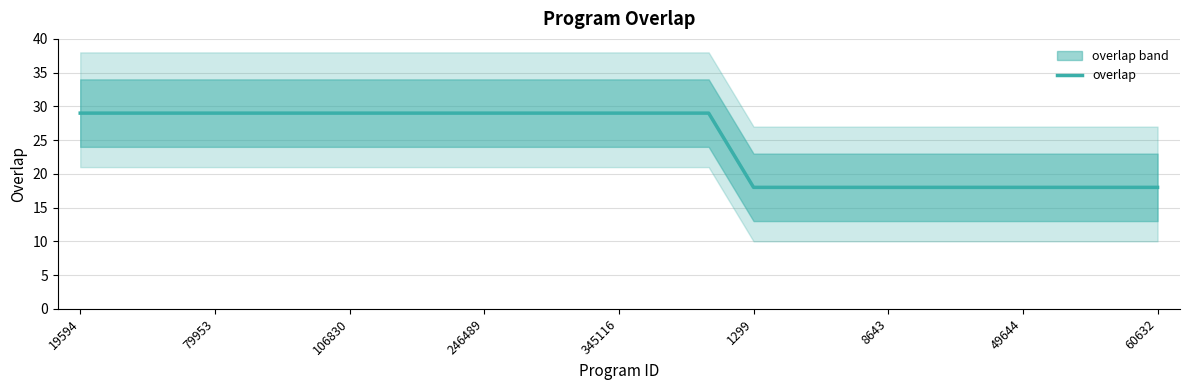

What is the smallest value displayed?

18